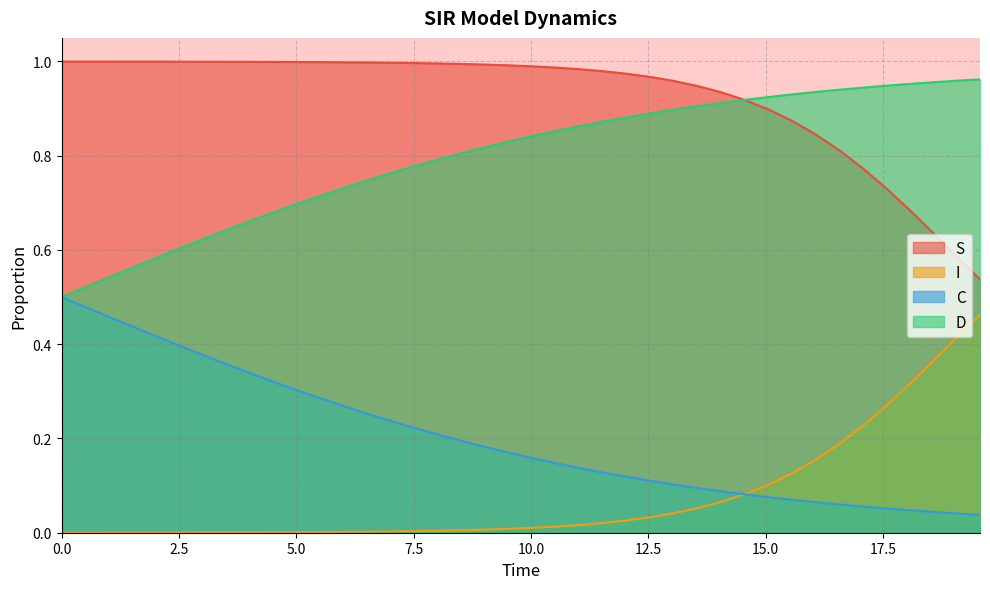

How many lines are shown in the chart?

4